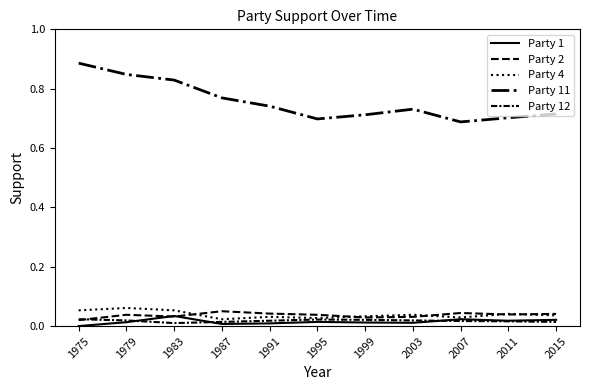

Where is Party 4 nearest to the value 0?

1987